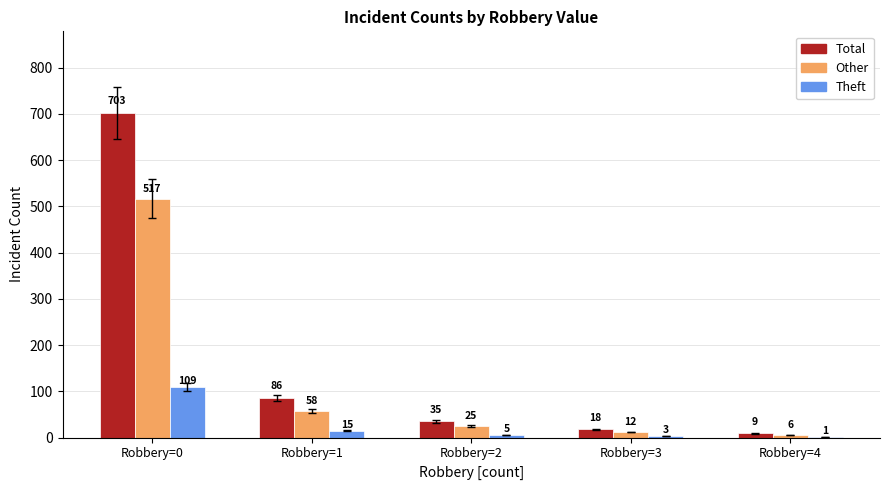

Reading left to right, extract all data points from this chart.

Total: 703	86	35	18	9
Other: 517	58	25	12	6
Theft: 109	15	5	3	1